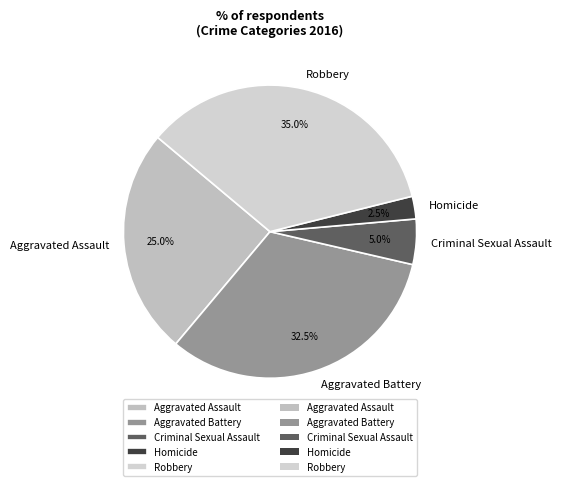

How many slices are in this pie chart?

5